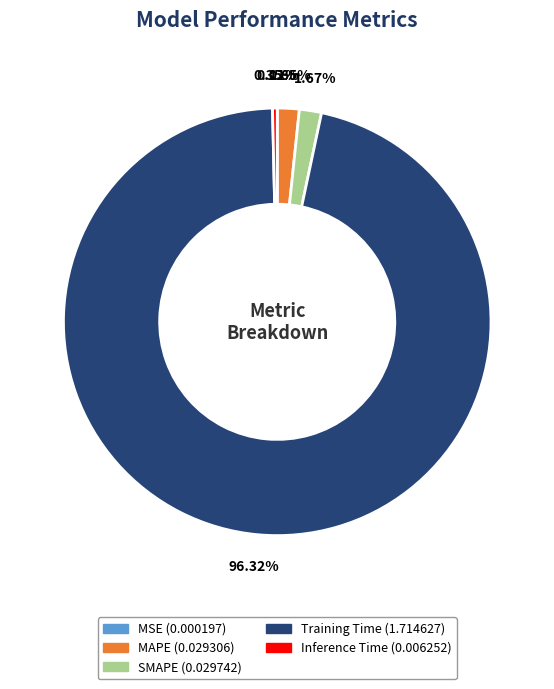

Is it true that SMAPE is 2% of the pie?

True